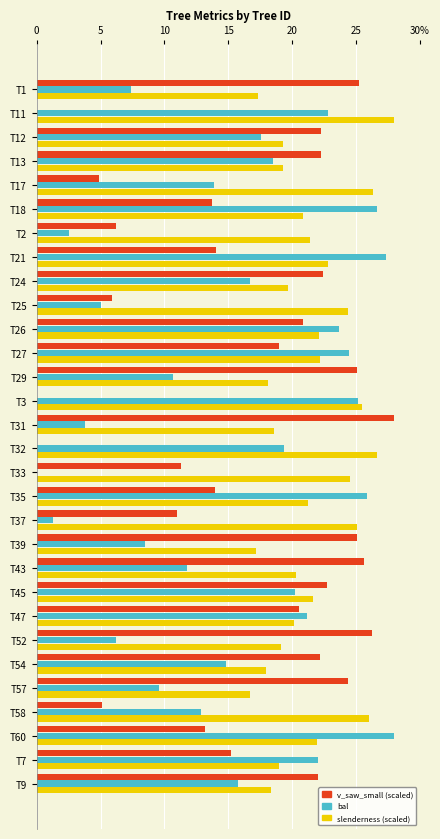

The value of v_saw_small (x100) at T31 is 28.0. True or false?

True